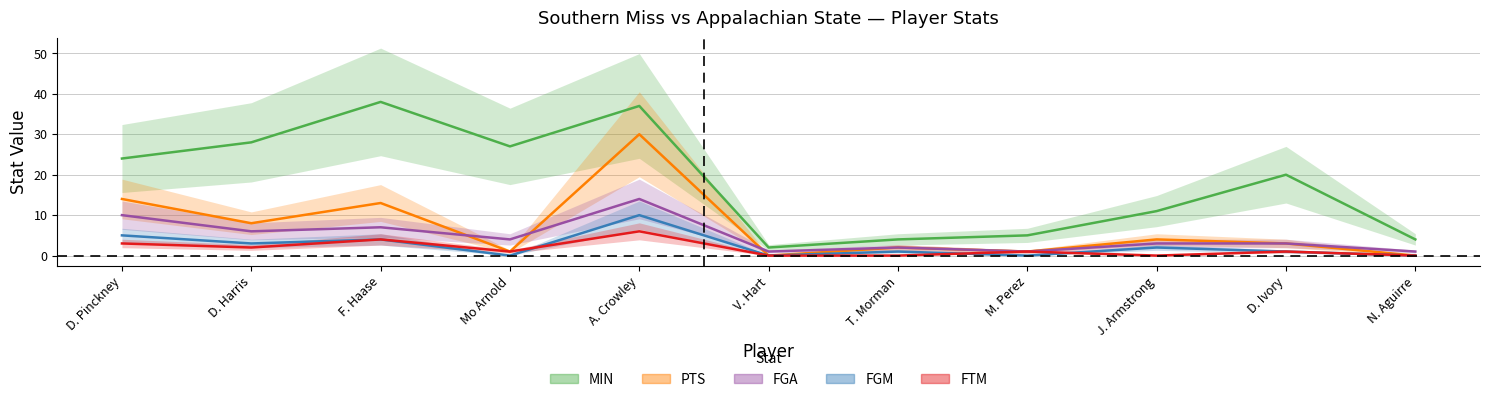

What is the sum of the FGA values at D. Harris and T. Morman?

8